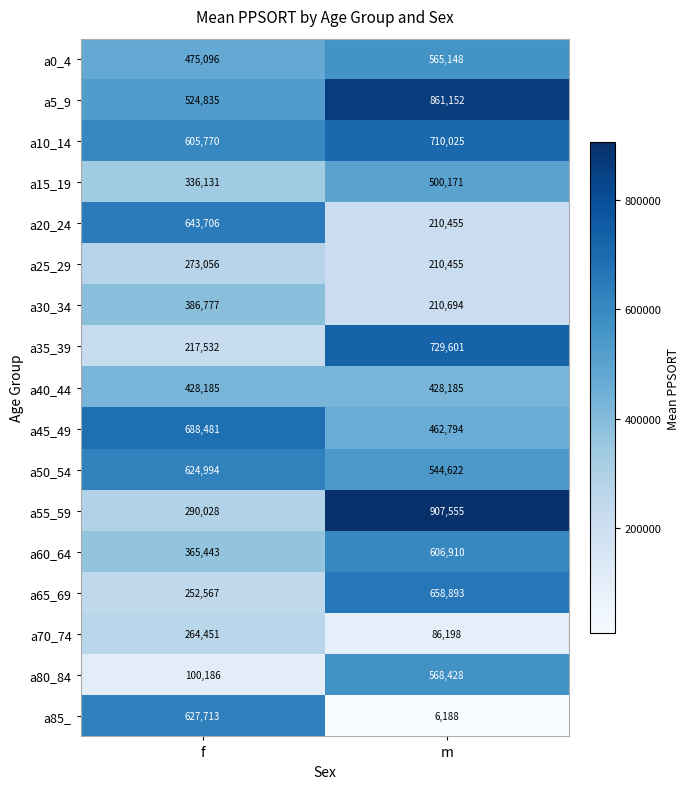

Which series has the largest range (max minus min)?

a85_